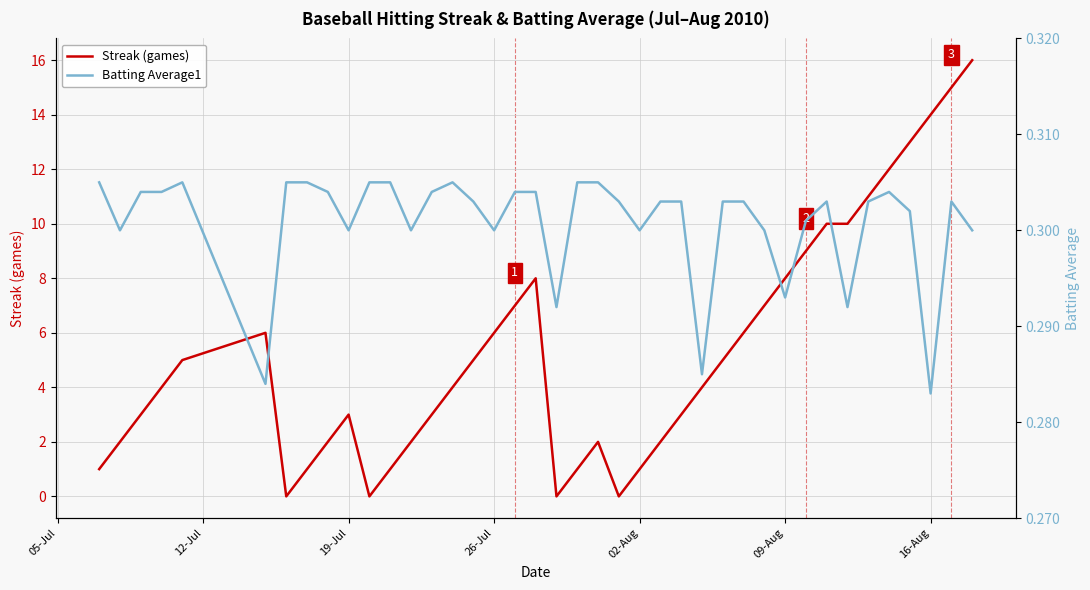

How many interior local valleys does the Batting Average1 series have?

11